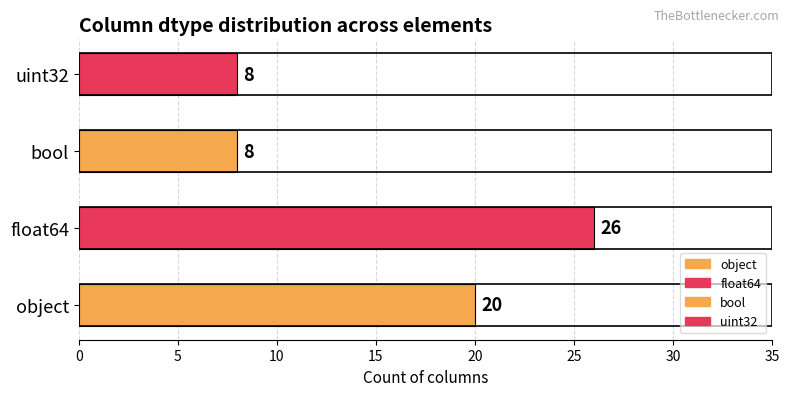

The chart shows a value of 35 at object. True or false?

False